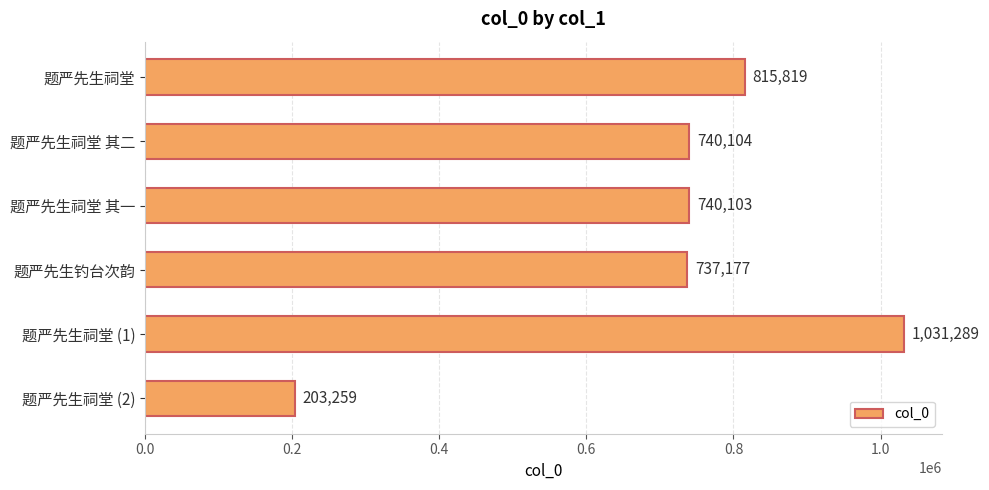

What is the maximum value shown in the chart?

1031289